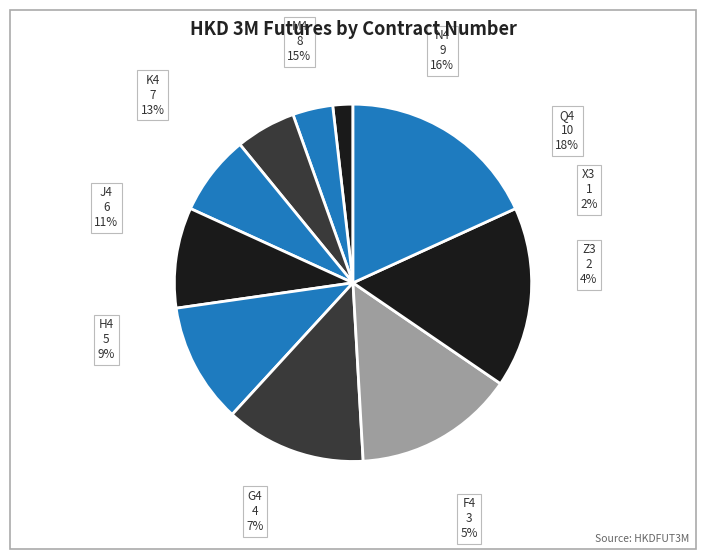

How many slices are in this pie chart?

10